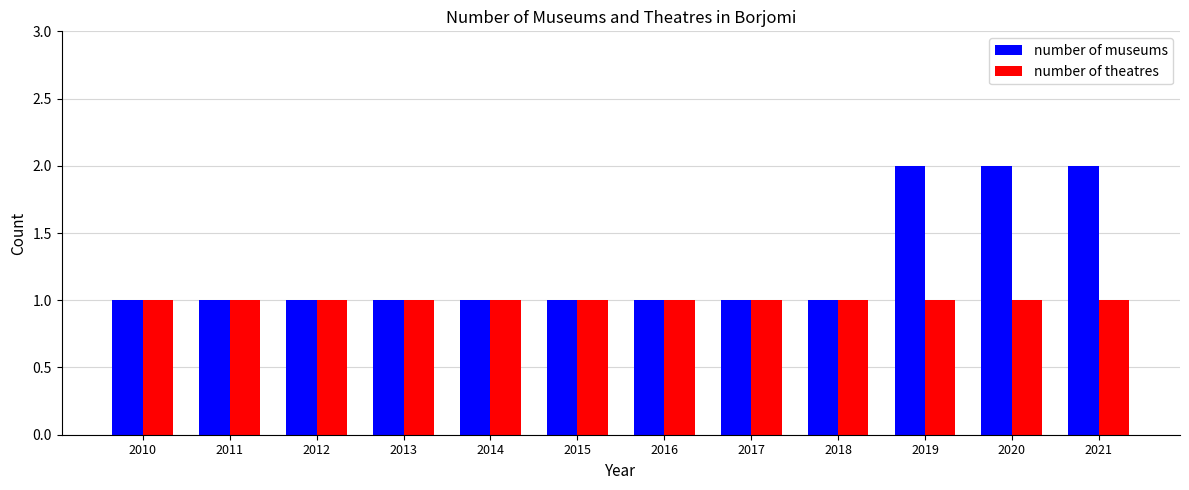

Reading right to left, what are all the values shown in this chart?

number of museums: 2	2	2	1	1	1	1	1	1	1	1	1
number of theatres: 1	1	1	1	1	1	1	1	1	1	1	1